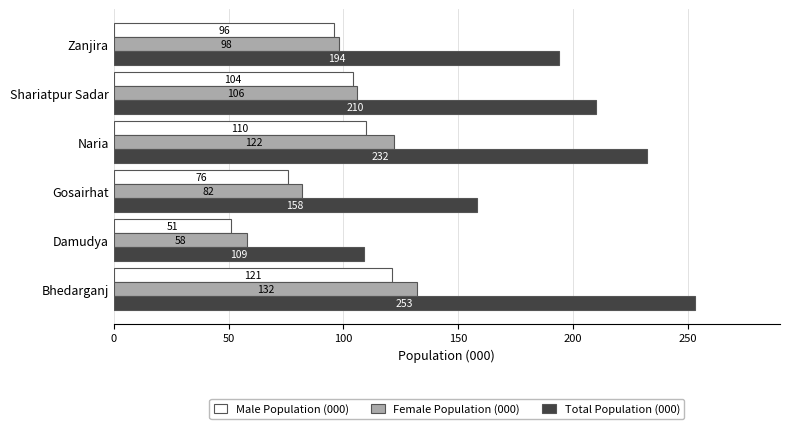

Is it true that Male Population (000) equals 110 at Naria?

True